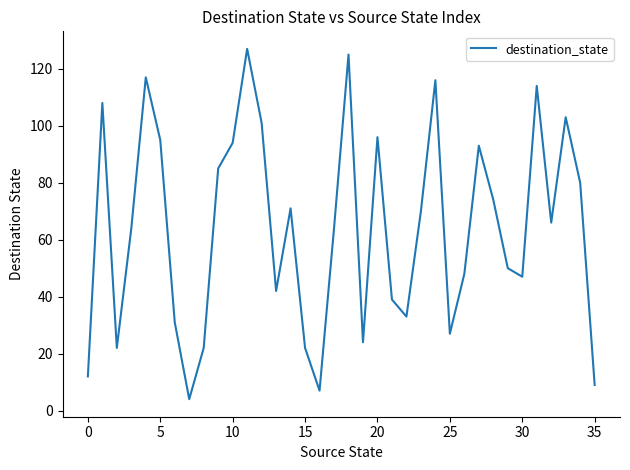

What is the maximum value shown in the chart?

127